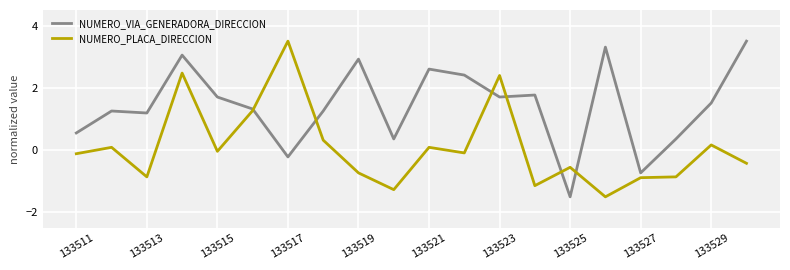

True or false: NUMERO_PLACA_DIRECCION has more than 0 points higher than both neighbors.

True